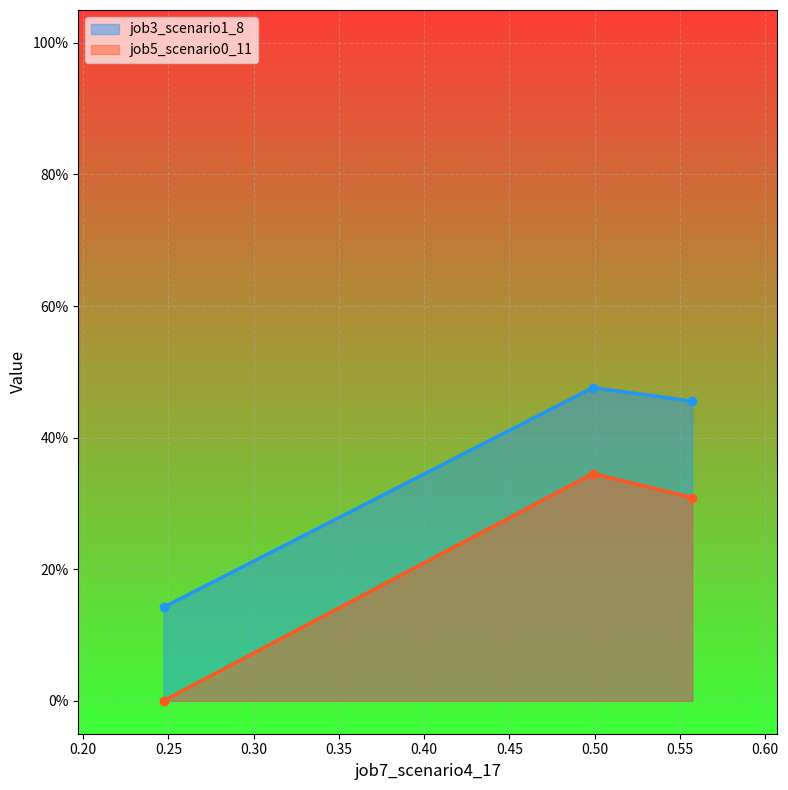

What is the difference between the second highest and minimum values in the job3_scenario1_8 series?

0.3